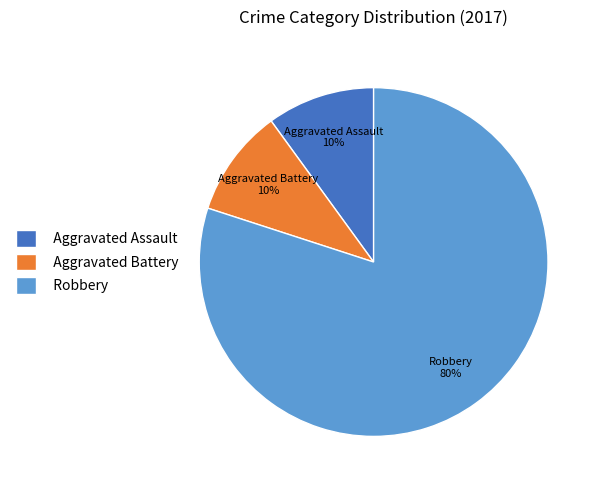

To the nearest percent, what is the combined percentage of Robbery and Aggravated Assault?

90%